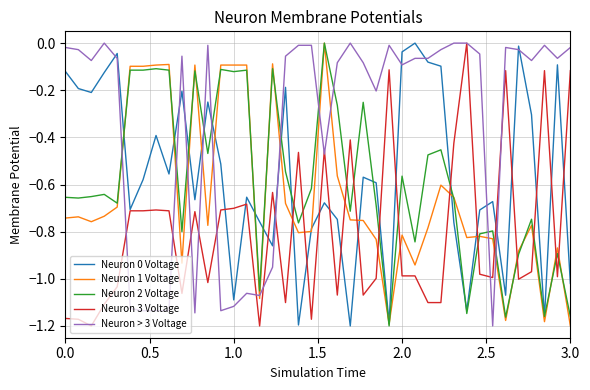

Which series has the largest total across all categories?

Neuron > 3 Voltage